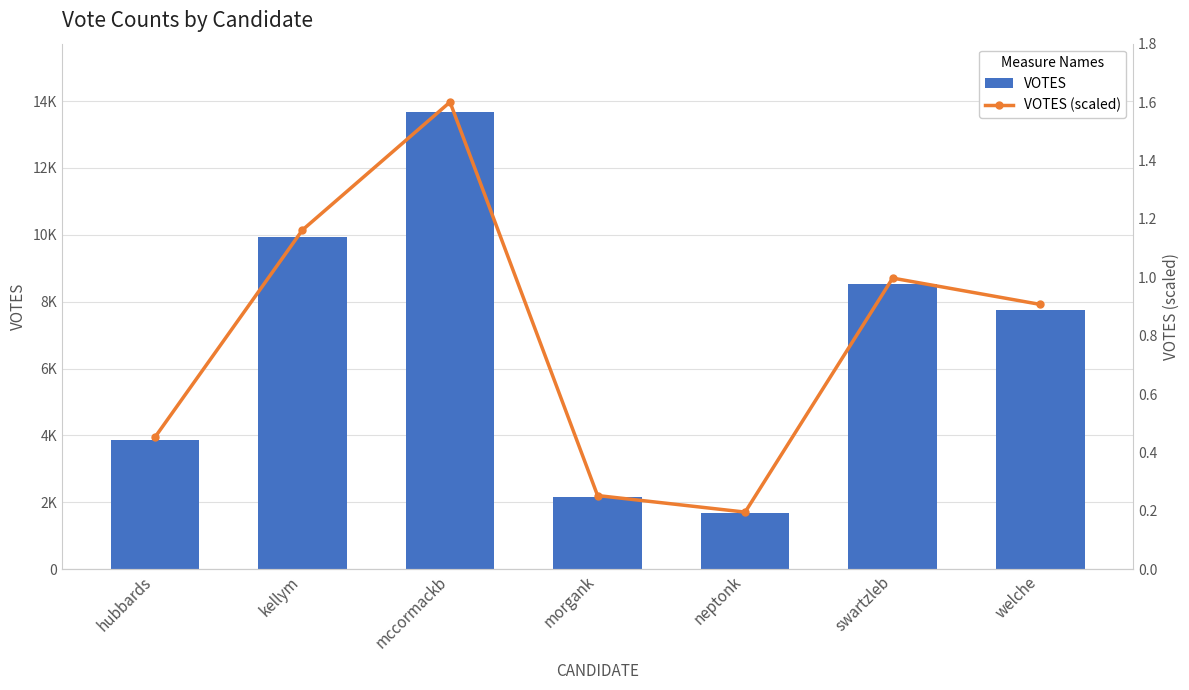

What position from the right is hubbards?

7